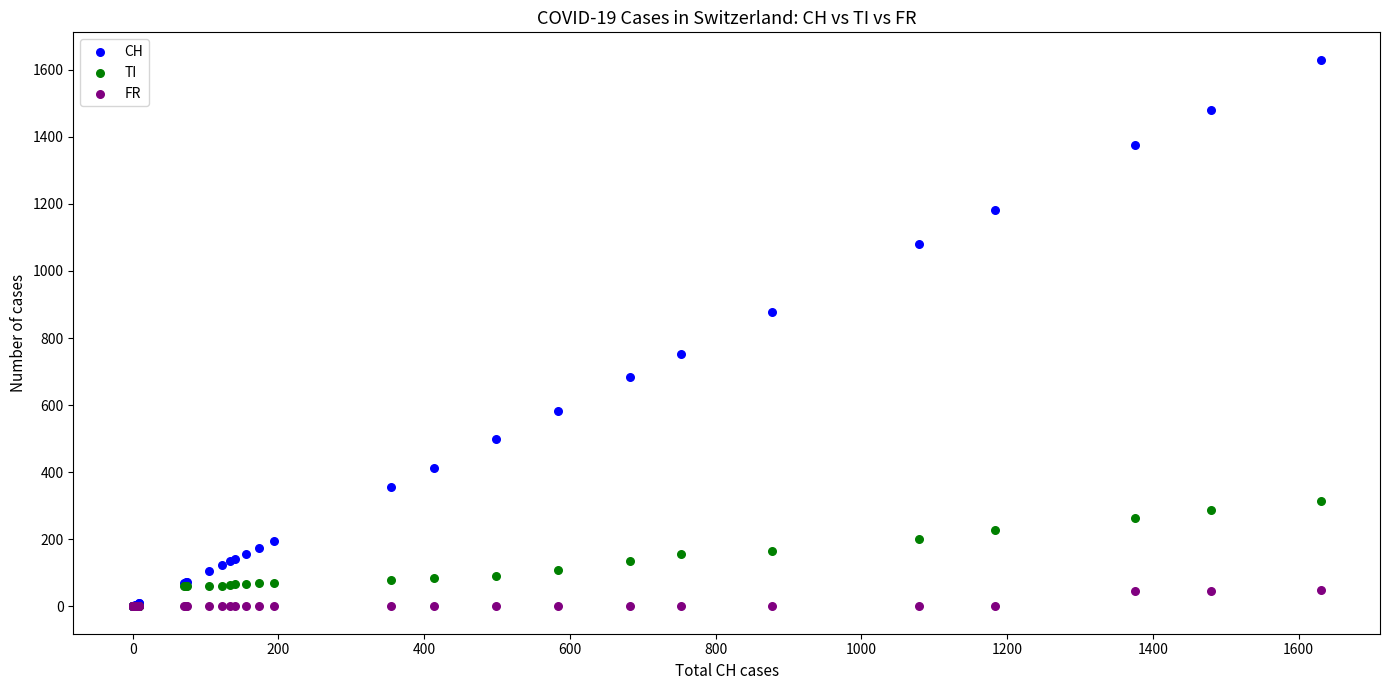

What are all the series names shown in the legend?

CH, TI, FR